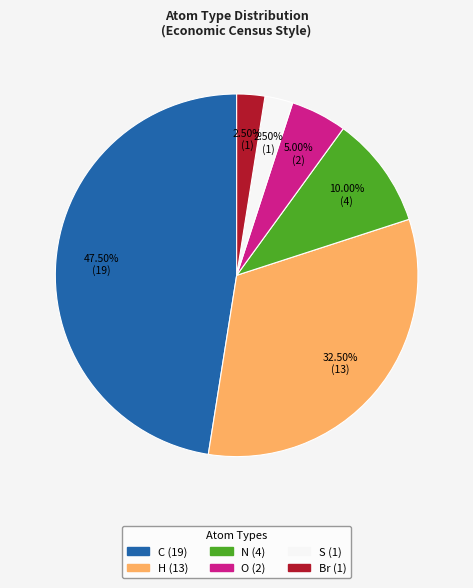

What is the largest slice in the pie chart?

C